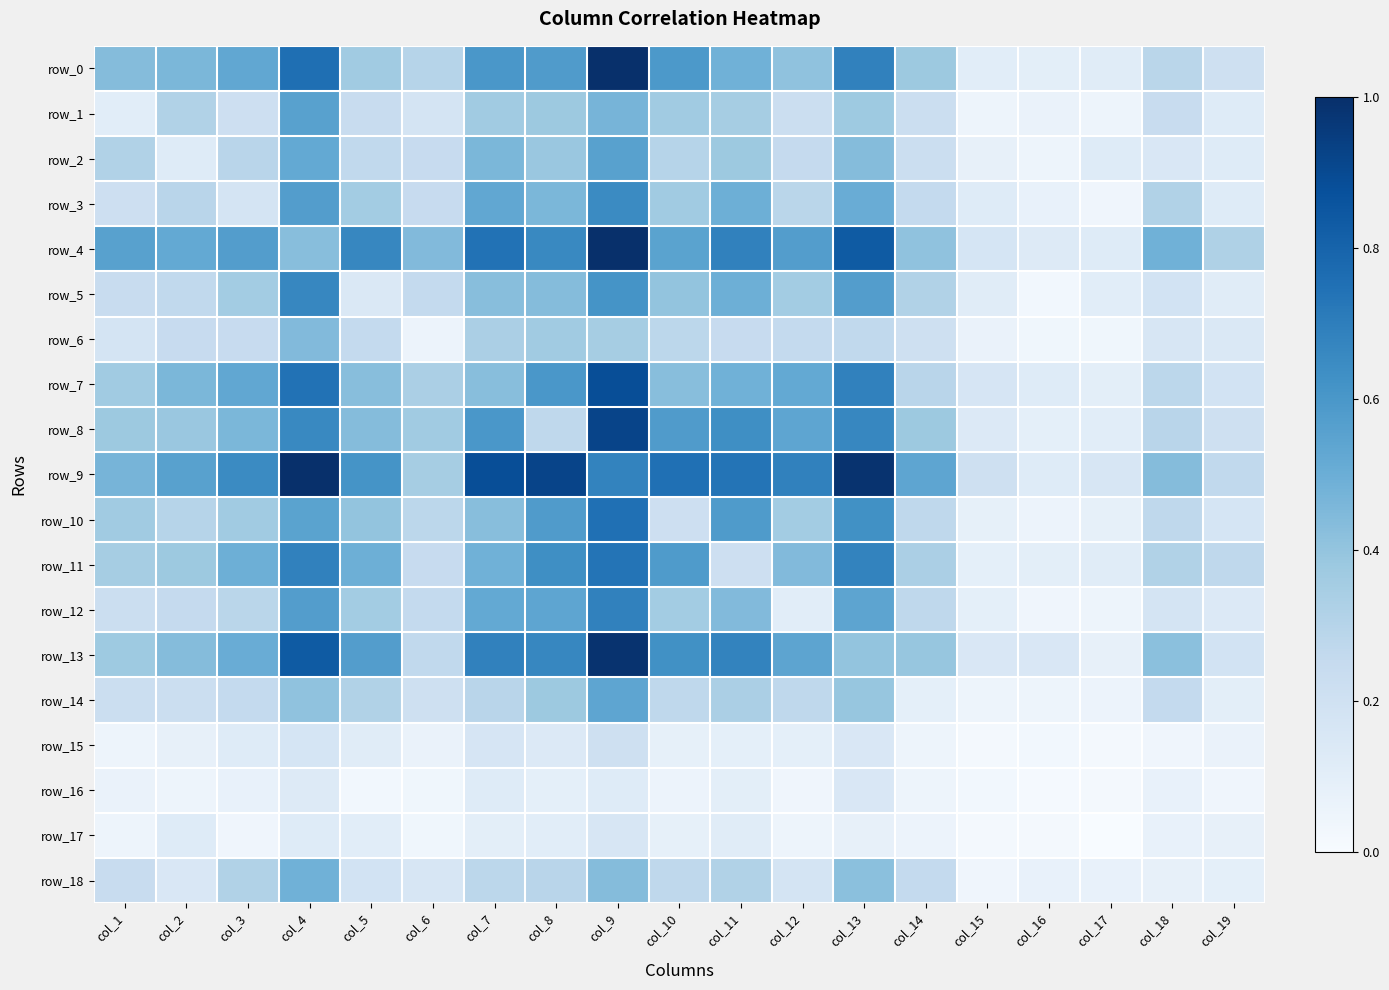

Between col_16 and col_13, which is larger?

col_13